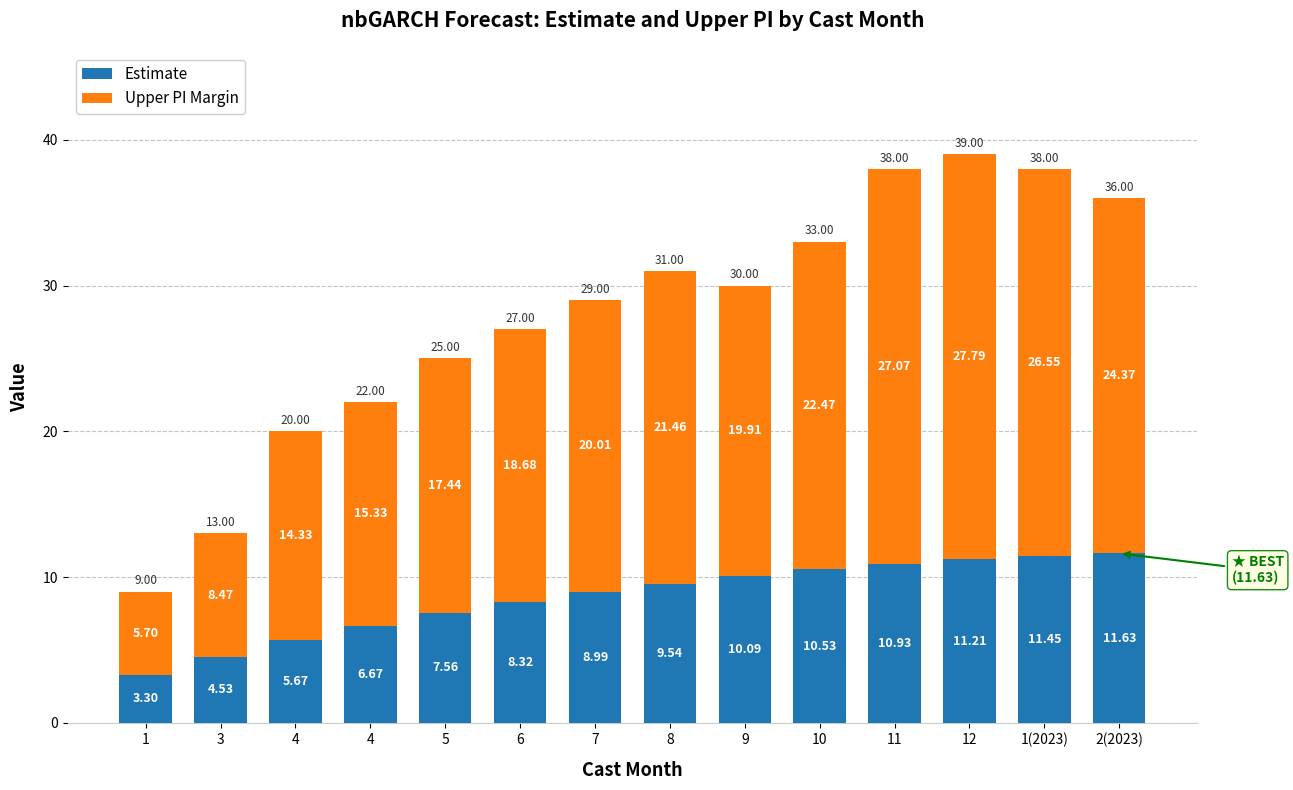

Which series has the largest total across all categories?

Upper PI Margin